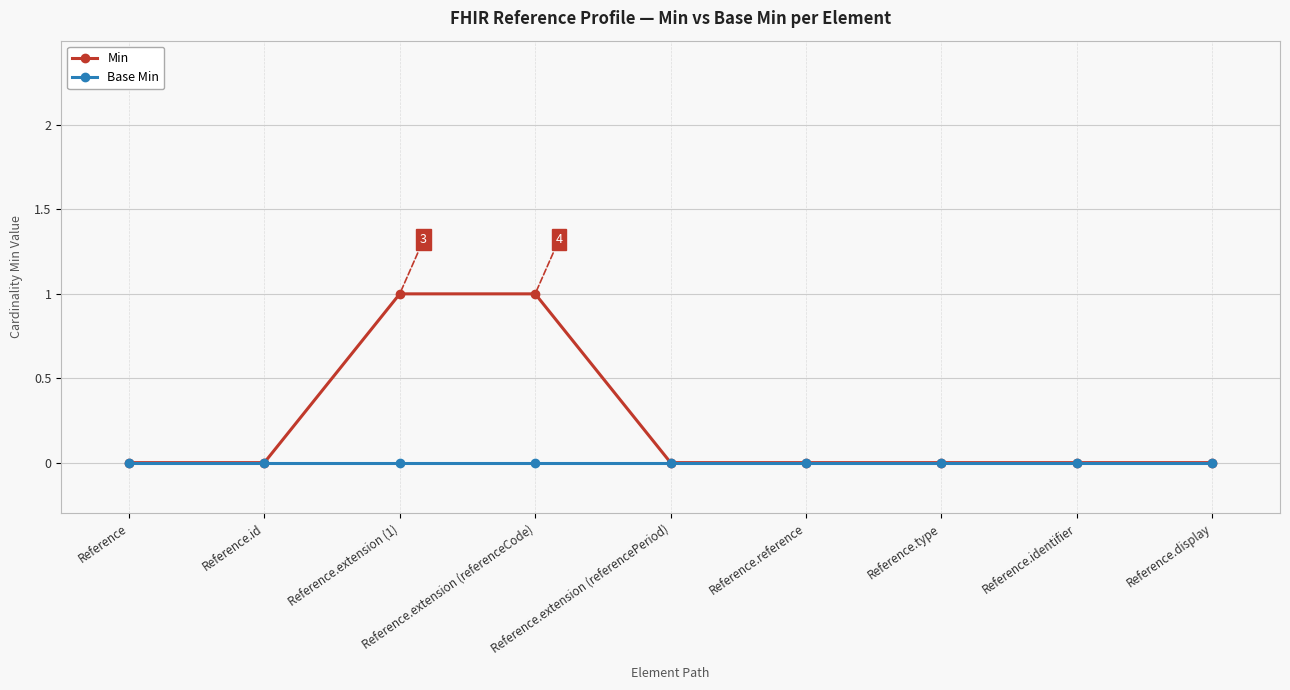

Which series has the widest spread of values?

Min